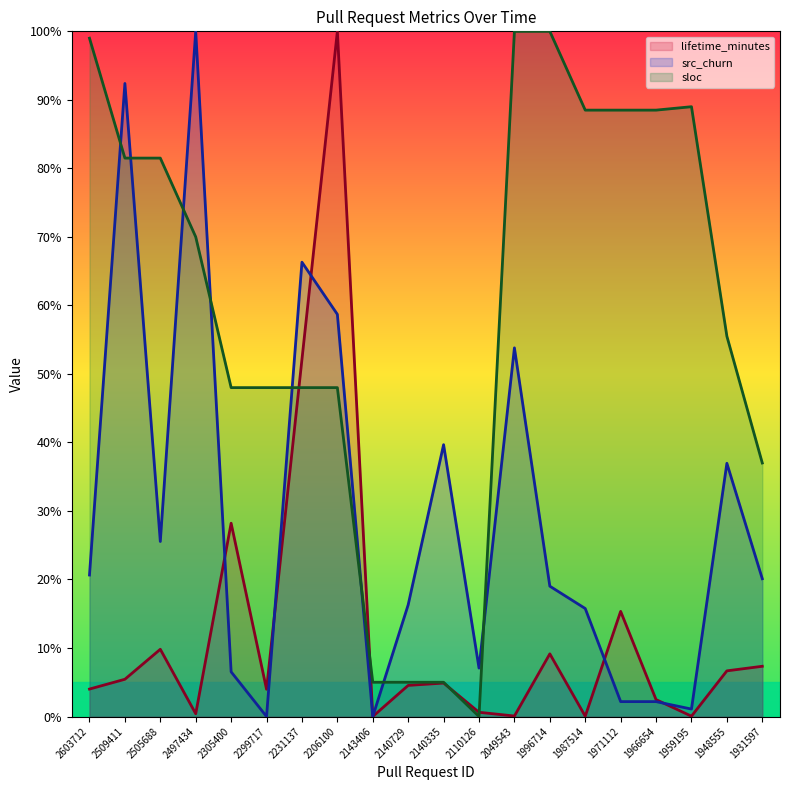

True or false: lifetime_minutes has more than 2 interior local peaks.

True